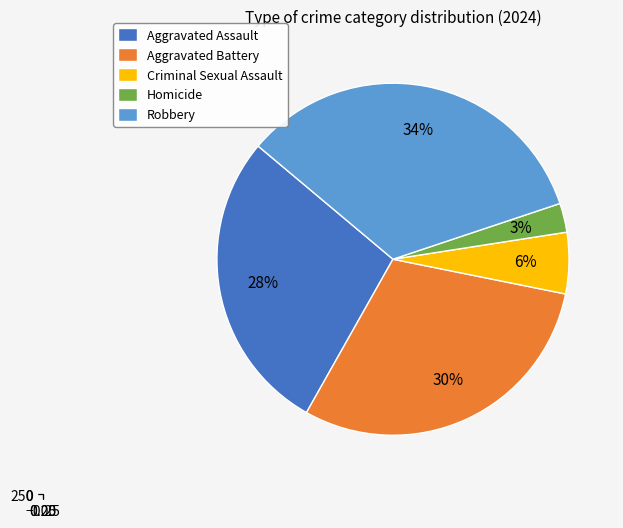

What is the ratio of the value at Aggravated Assault to the value at Homicide?

10.5